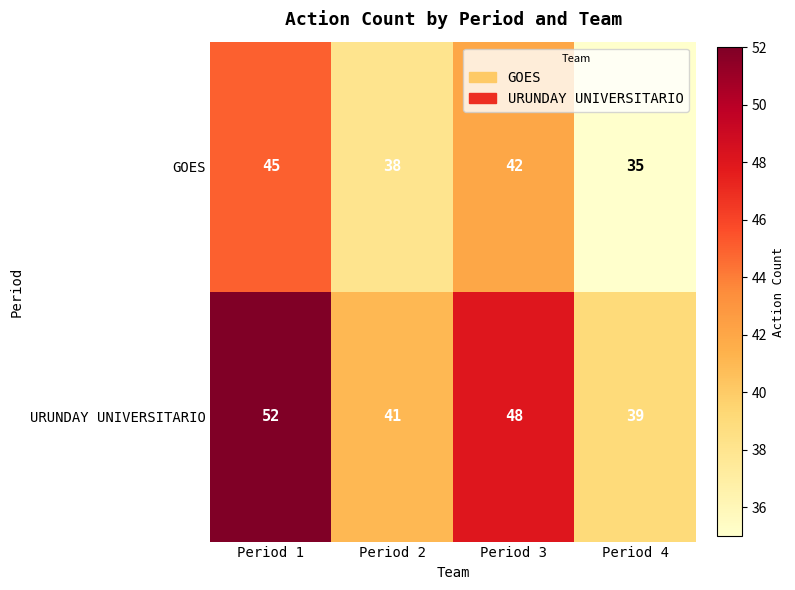

What is the difference between the maximum and minimum values in the URUNDAY UNIVERSITARIO series?

13